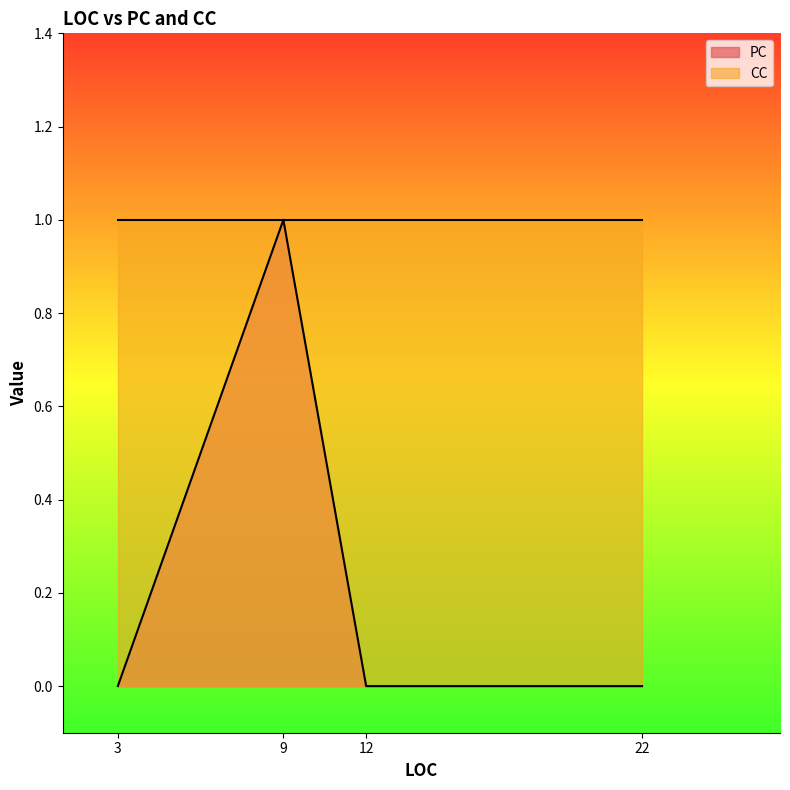

Where is the first local maximum?

9